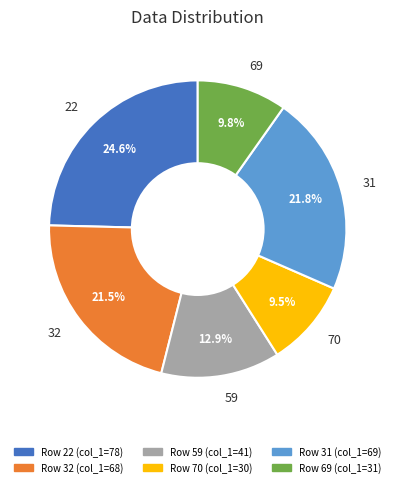

To the nearest percent, what is the difference between the 31 and 70 slice percentages?

12%